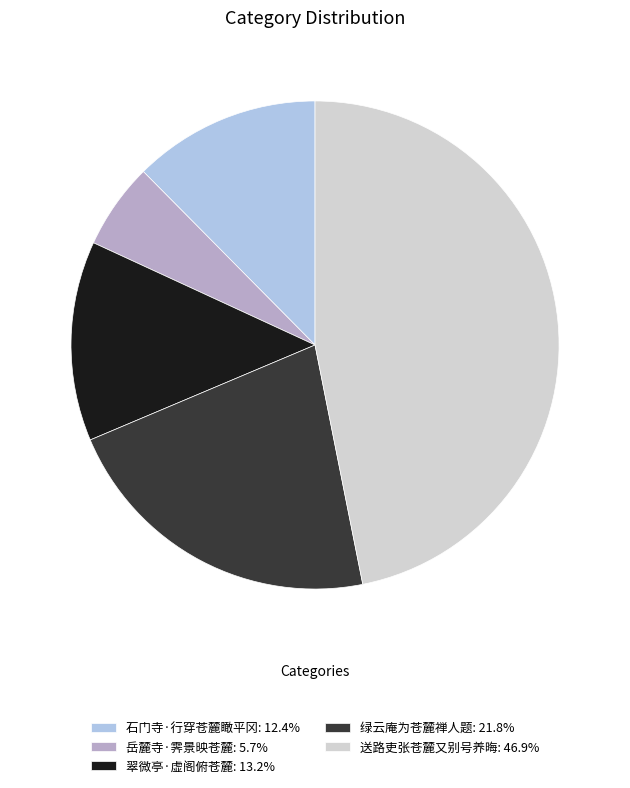

Count the number of slices in the pie.

5